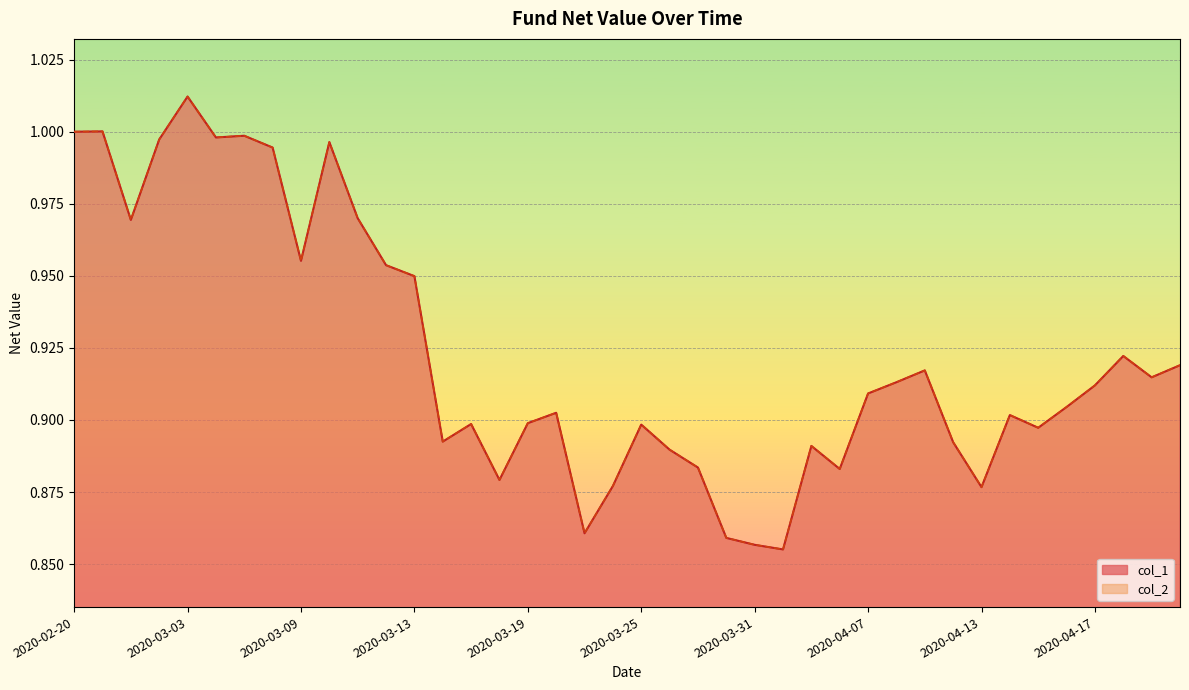

Read the col_2 value at 2020-03-13.

0.9